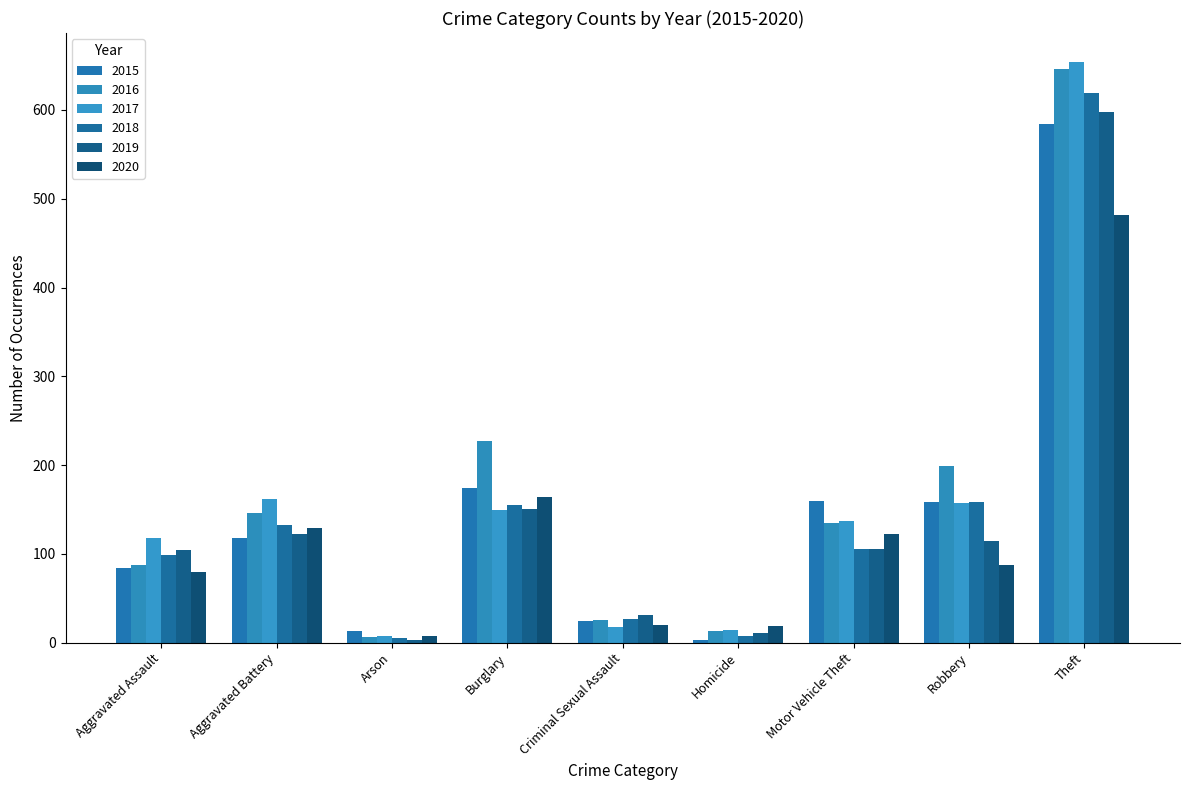

What position from the left is Aggravated Assault?

1